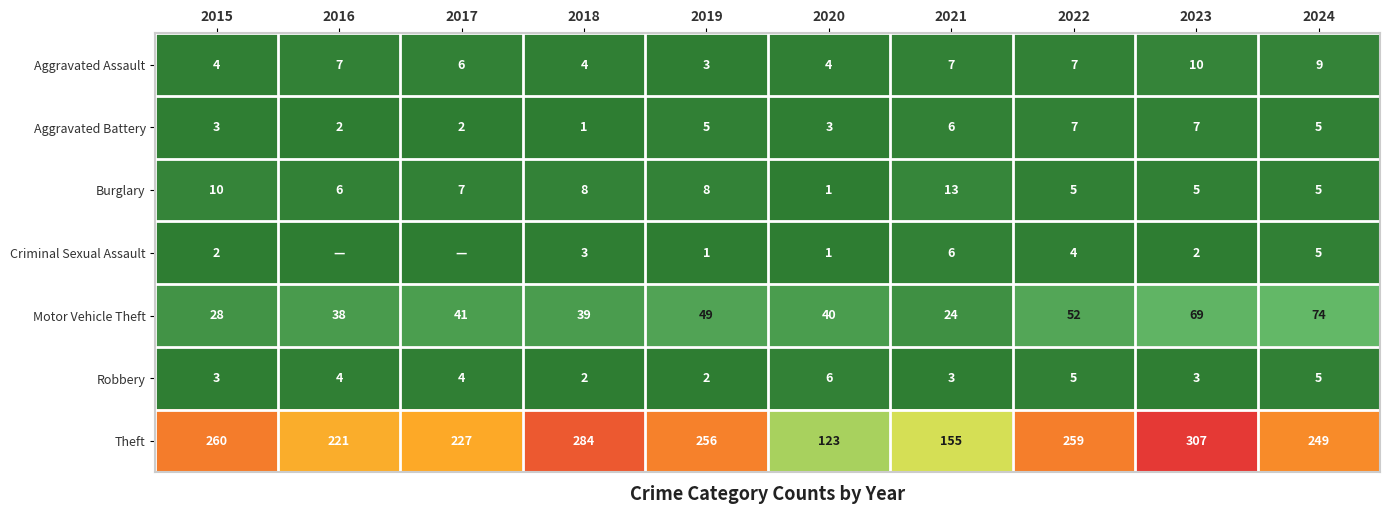

What is the difference between the highest and lowest values at 2019?

255